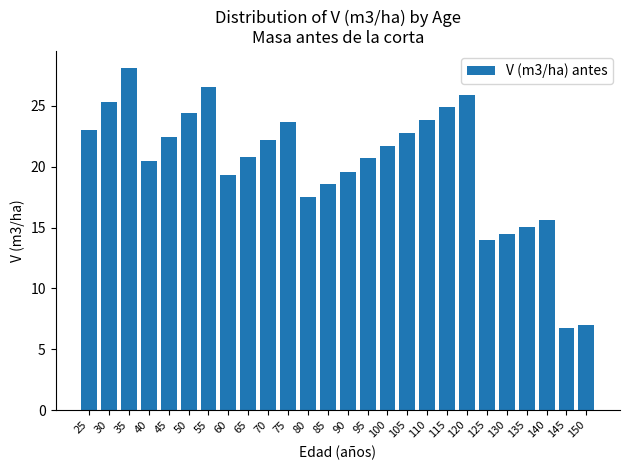

Count the number of data series in this chart.

1